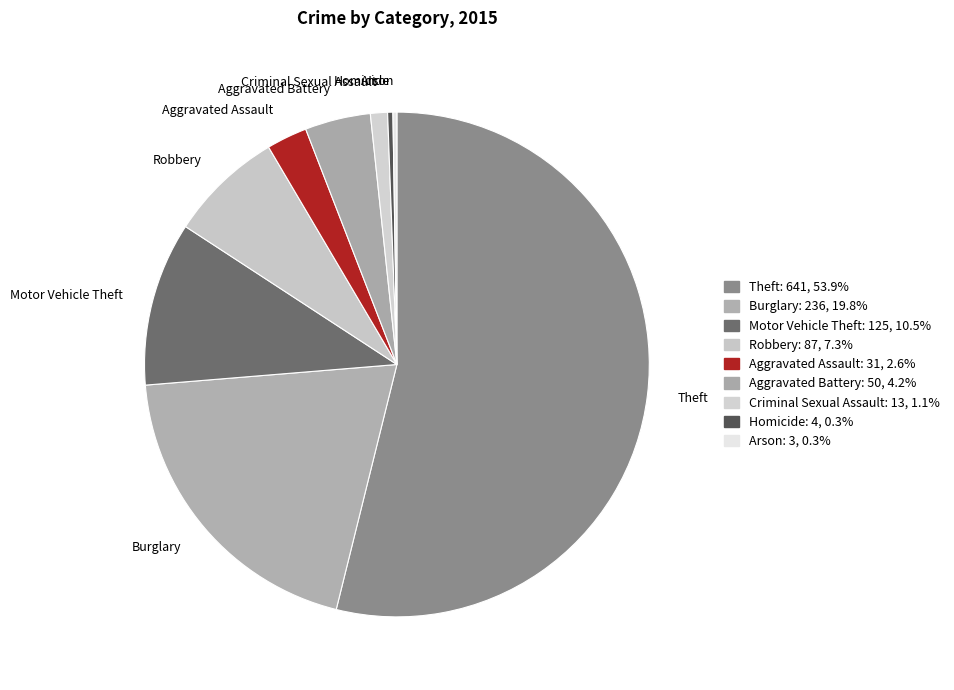

Approximately how many times larger is the value at Homicide compared to Criminal Sexual Assault?

0.3